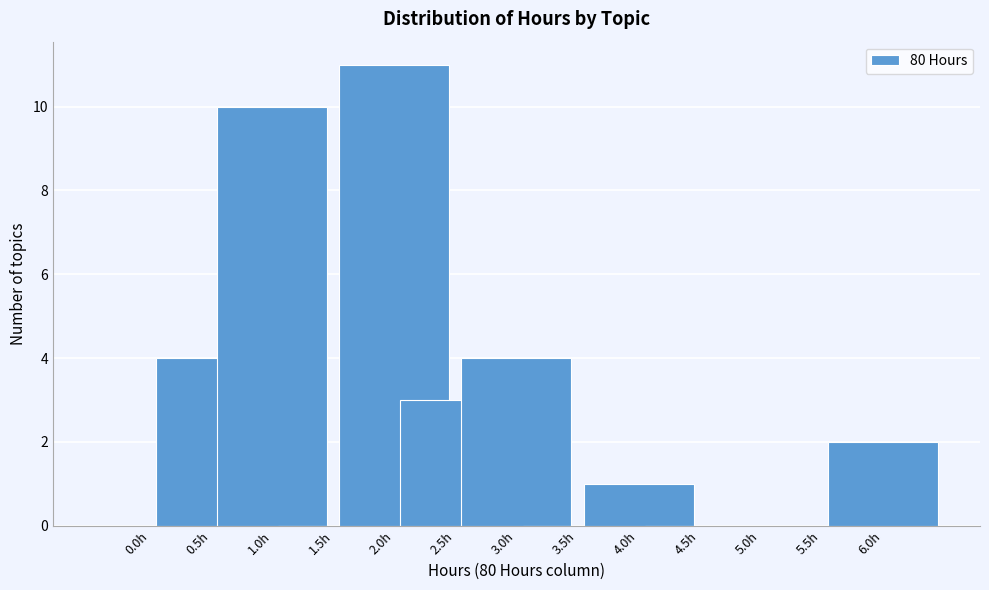

Reading left to right, what are all the values shown in this chart?

0.0h=0	0.5h=4	1.0h=10	1.5h=0	2.0h=11	2.5h=3	3.0h=4	3.5h=0	4.0h=1	4.5h=0	5.0h=0	5.5h=0	6.0h=2